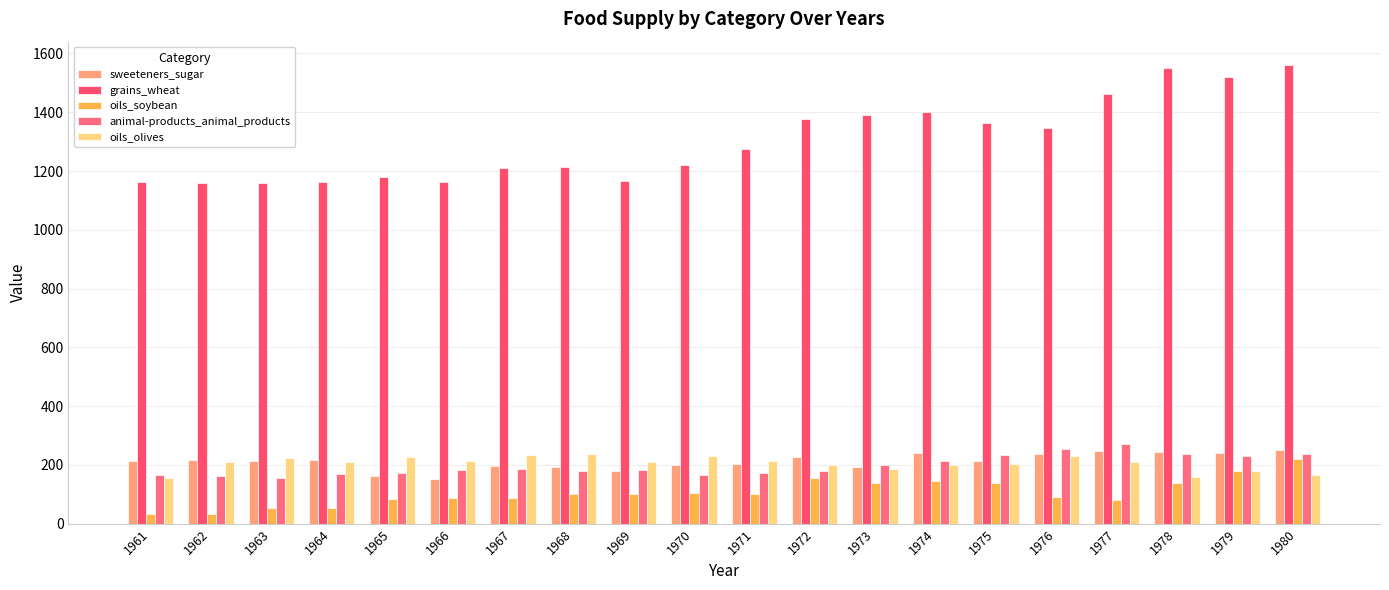

Reading right to left, list all the values displayed in this chart.

sweeteners_sugar: 1980=251	1979=242	1978=245	1977=249	1976=237	1975=212	1974=239	1973=193	1972=228	1971=203	1970=199	1969=178	1968=192	1967=197	1966=153	1965=163	1964=216	1963=214	1962=217	1961=213
grains_wheat: 1980=1562	1979=1519	1978=1551	1977=1462	1976=1345	1975=1365	1974=1402	1973=1389	1972=1378	1971=1276	1970=1221	1969=1166	1968=1214	1967=1211	1966=1163	1965=1181	1964=1161	1963=1160	1962=1160	1961=1164
oils_soybean: 1980=219	1979=179	1978=140	1977=81	1976=92	1975=137	1974=145	1973=140	1972=155	1971=102	1970=103	1969=100	1968=102	1967=88	1966=88	1965=83	1964=55	1963=53	1962=32	1961=34
animal-products_animal_products: 1980=236	1979=231	1978=236	1977=270	1976=253	1975=234	1974=214	1973=198	1972=180	1971=174	1970=165	1969=184	1968=179	1967=187	1966=184	1965=173	1964=168	1963=157	1962=161	1961=166
oils_olives: 1980=164	1979=178	1978=159	1977=210	1976=230	1975=204	1974=199	1973=186	1972=200	1971=212	1970=230	1969=211	1968=237	1967=235	1966=214	1965=227	1964=210	1963=223	1962=211	1961=157